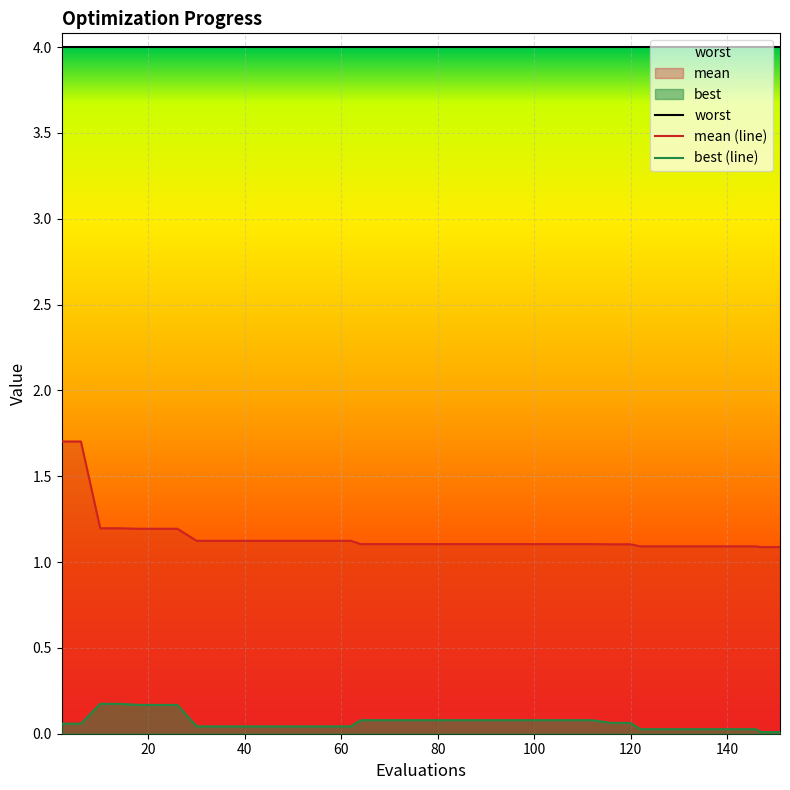

True or false: best has more than 2 points higher than both neighbors.

False